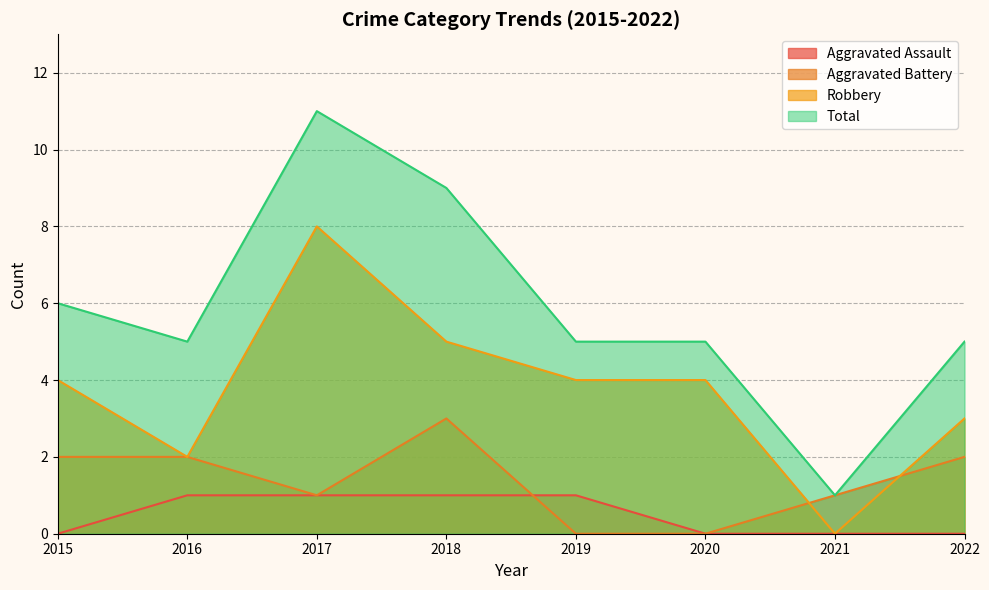

Is the value of Aggravated Assault at 2017 greater than the value of Total at 2020?

No